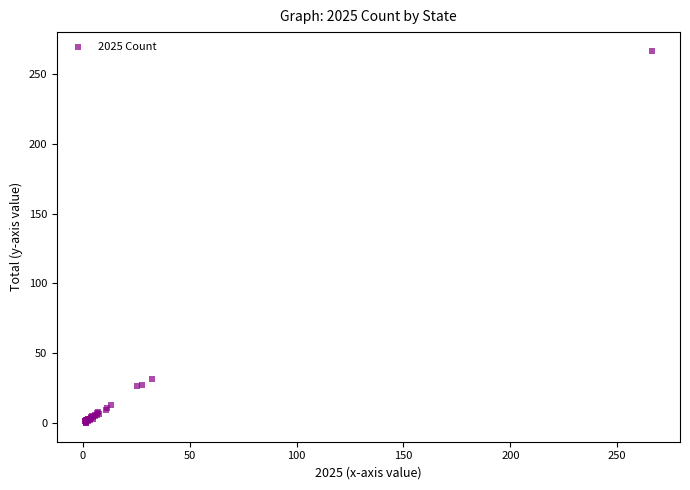

What Y value in the scatter plot is closest to 133?

32.1